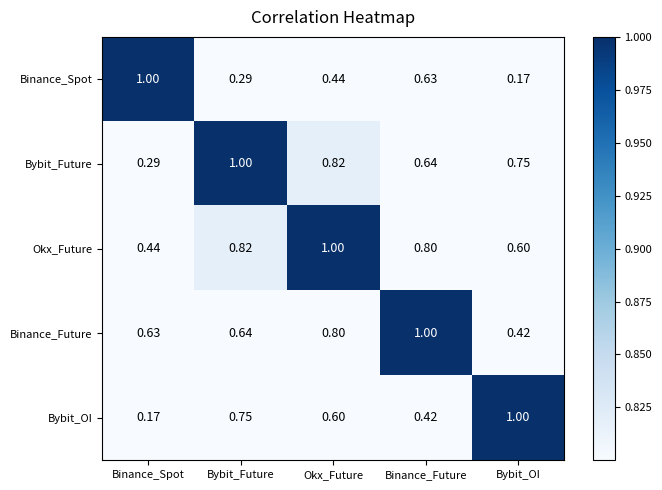

At which label does Okx_Future reach its peak?

Okx_Future